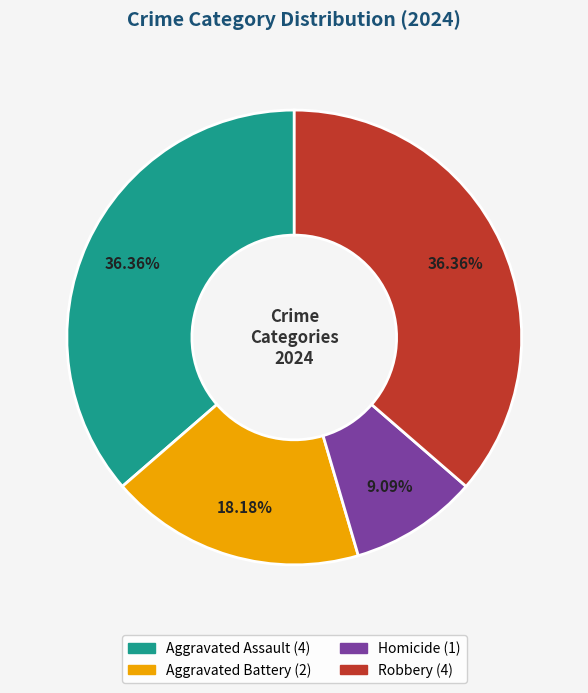

The Homicide slice represents 9% of the pie. True or false?

True